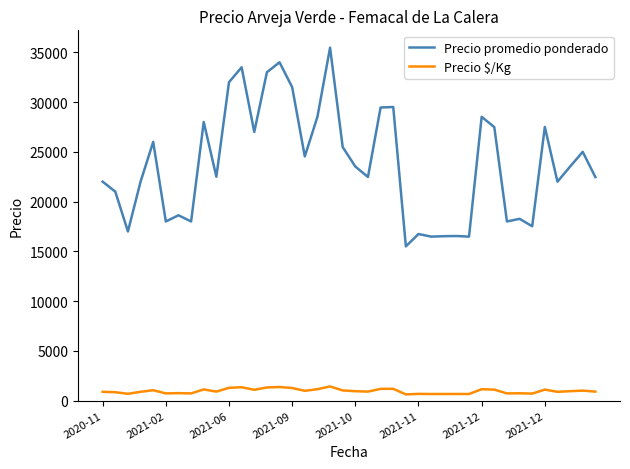

True or false: Precio $/Kg and Precio promedio ponderado cross at least once.

False